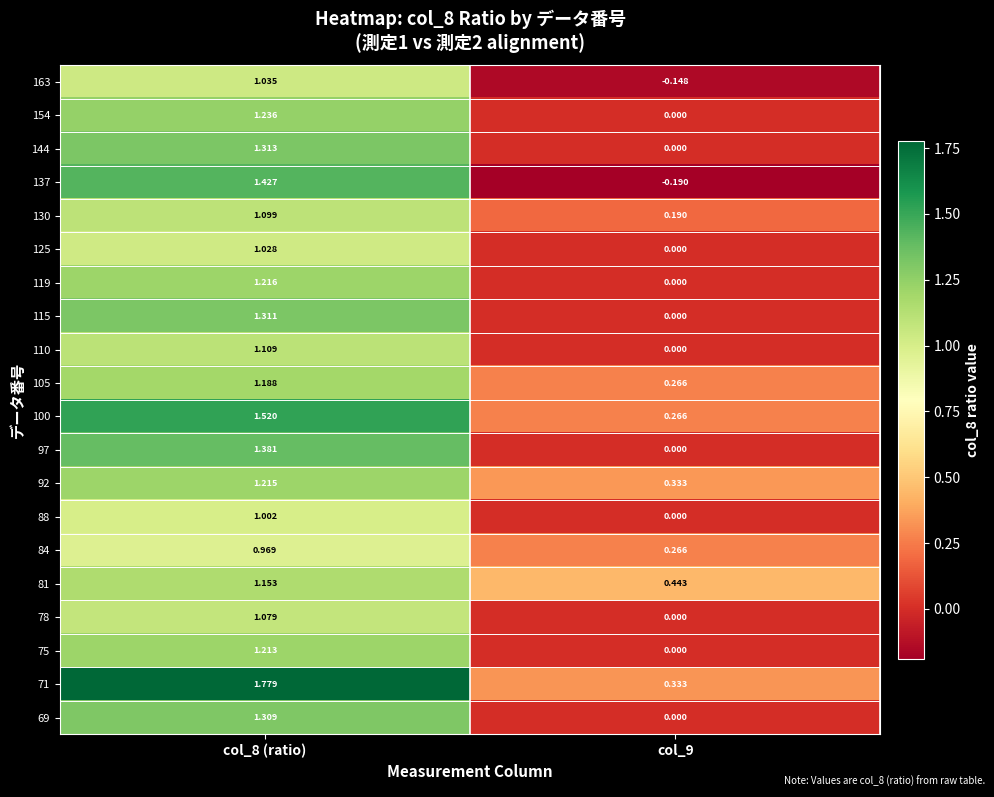

How many positive values does the 78 series have?

1